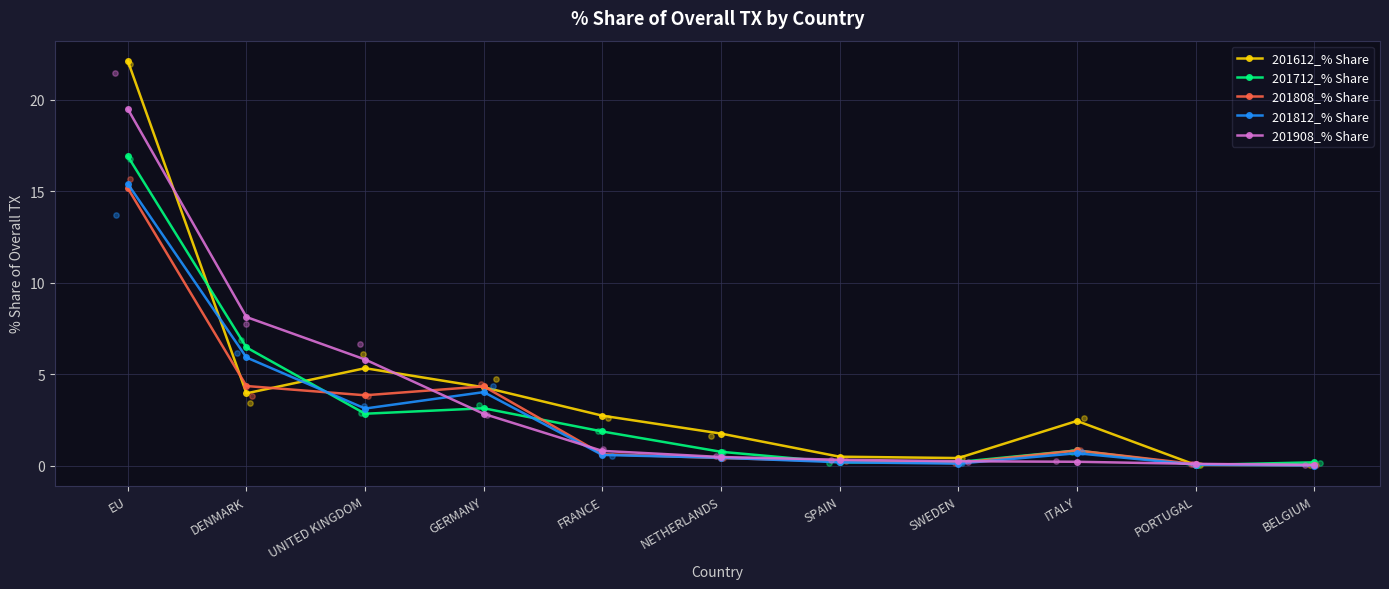

Which series has the largest total across all categories?

201612_% Share